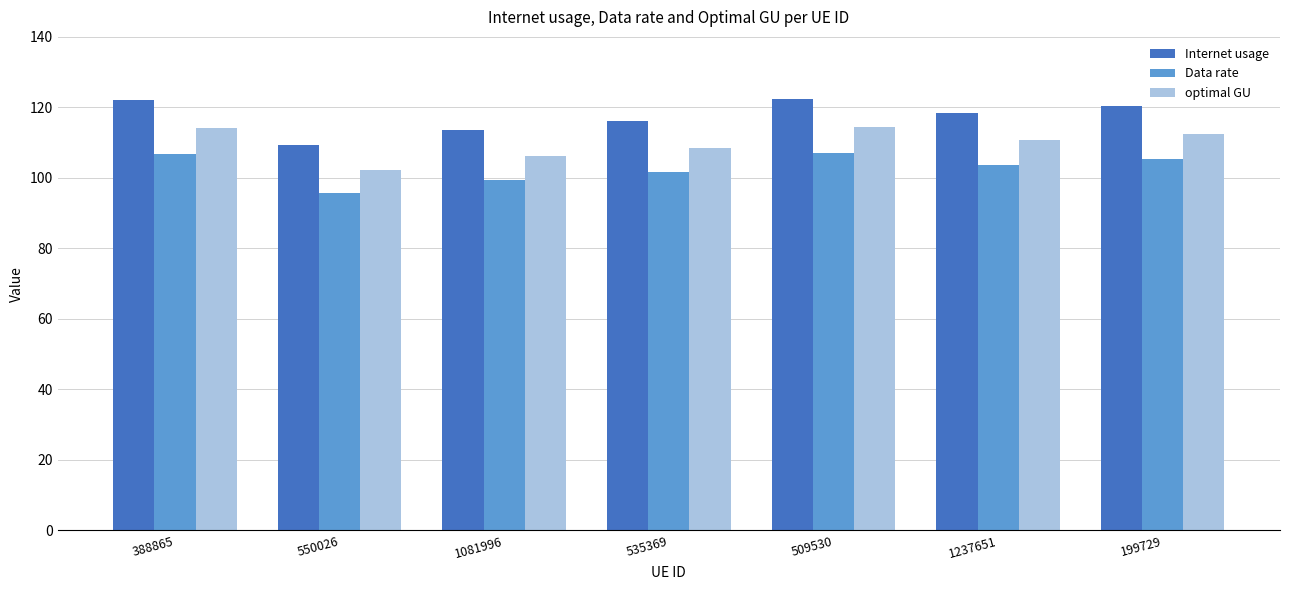

What is the sum of the Data rate values at 535369 and 388865?

208.3